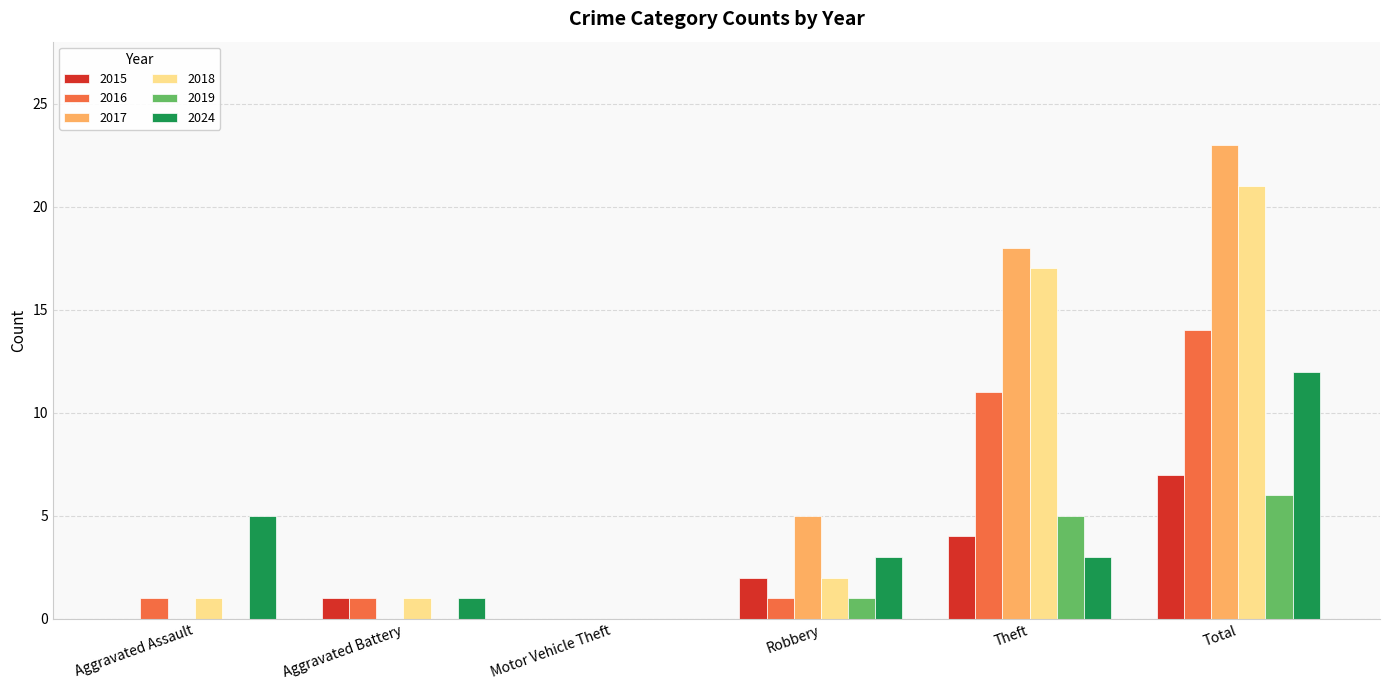

What is the greatest value displayed?

23